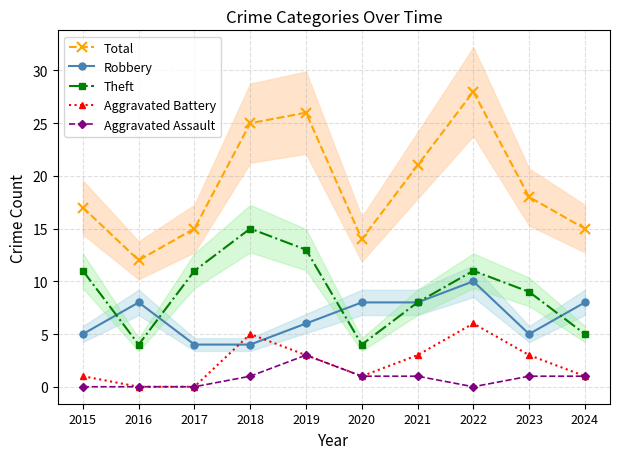

What are all the series names shown in the legend?

Total, Robbery, Theft, Aggravated Battery, Aggravated Assault